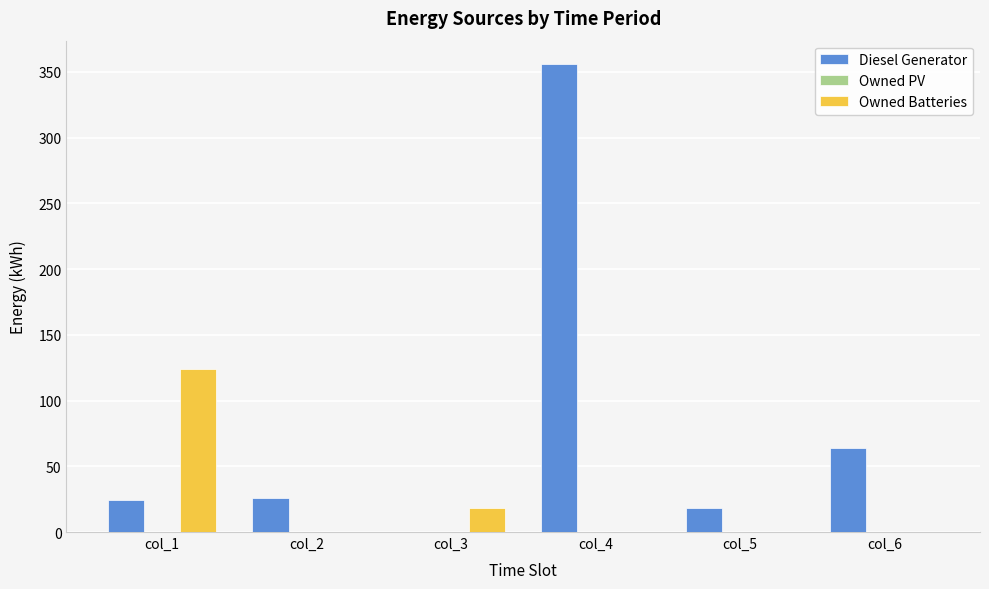

Does the chart contain stacked bars?

No